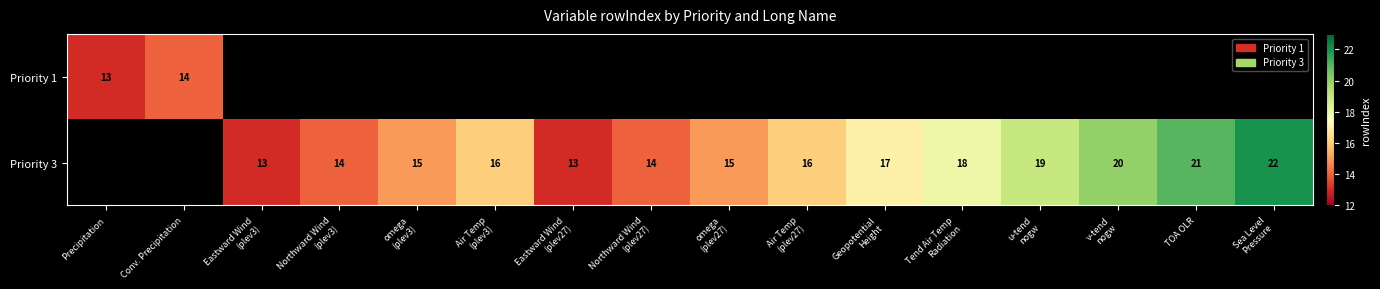

How many Priority 3 values are between 14 and 19?

9